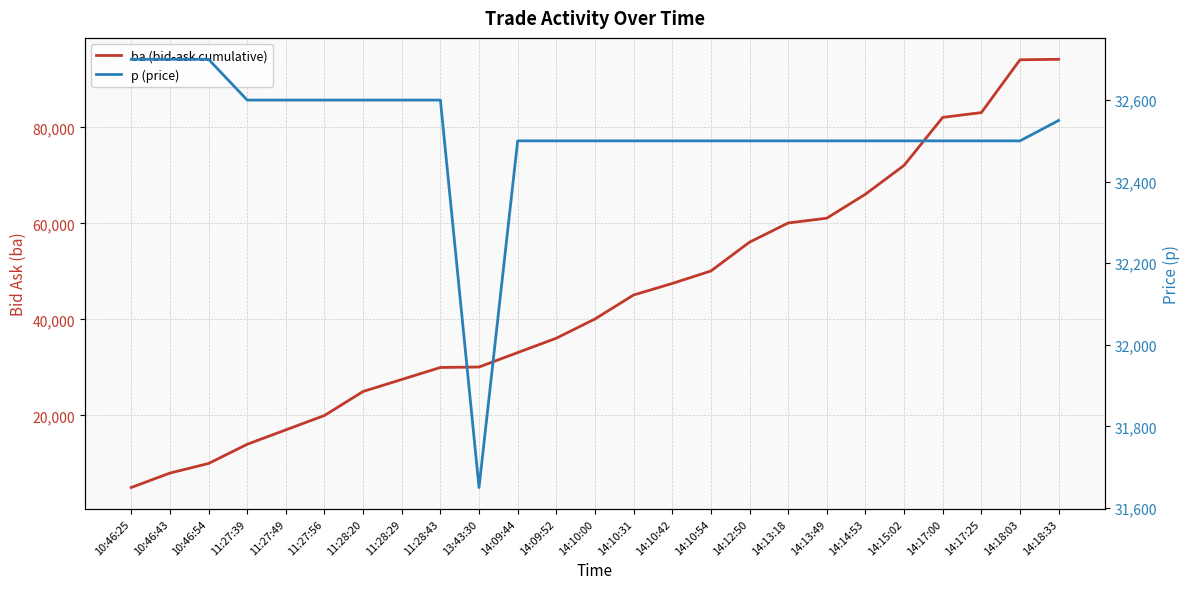

Which series has the largest total across all categories?

ba (bid-ask cumulative)